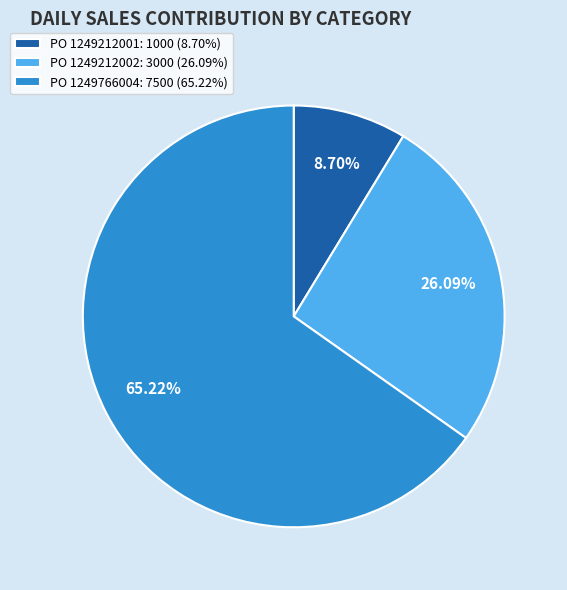

What is the ratio of the value at PO 1249766004: 7500 (65.22%) to the value at PO 1249212001: 1000 (8.70%)?

7.5